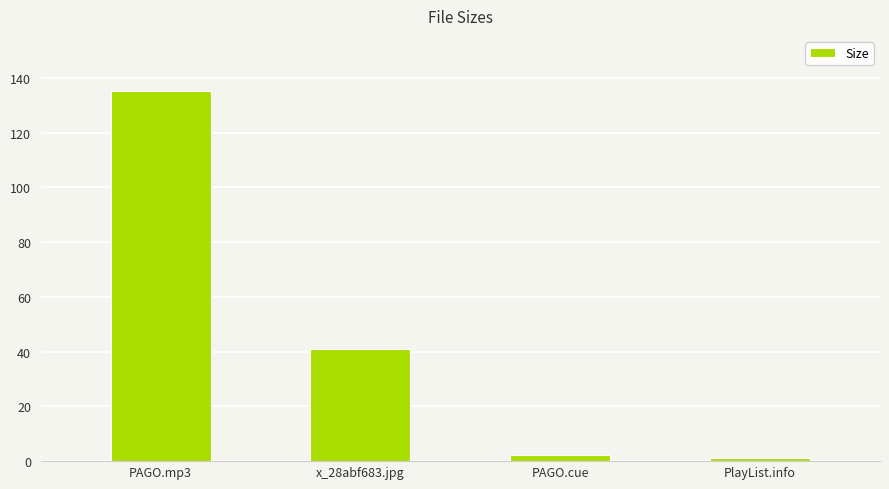

What is the ratio of the value at PlayList.info to the value at PAGO.cue?

0.6